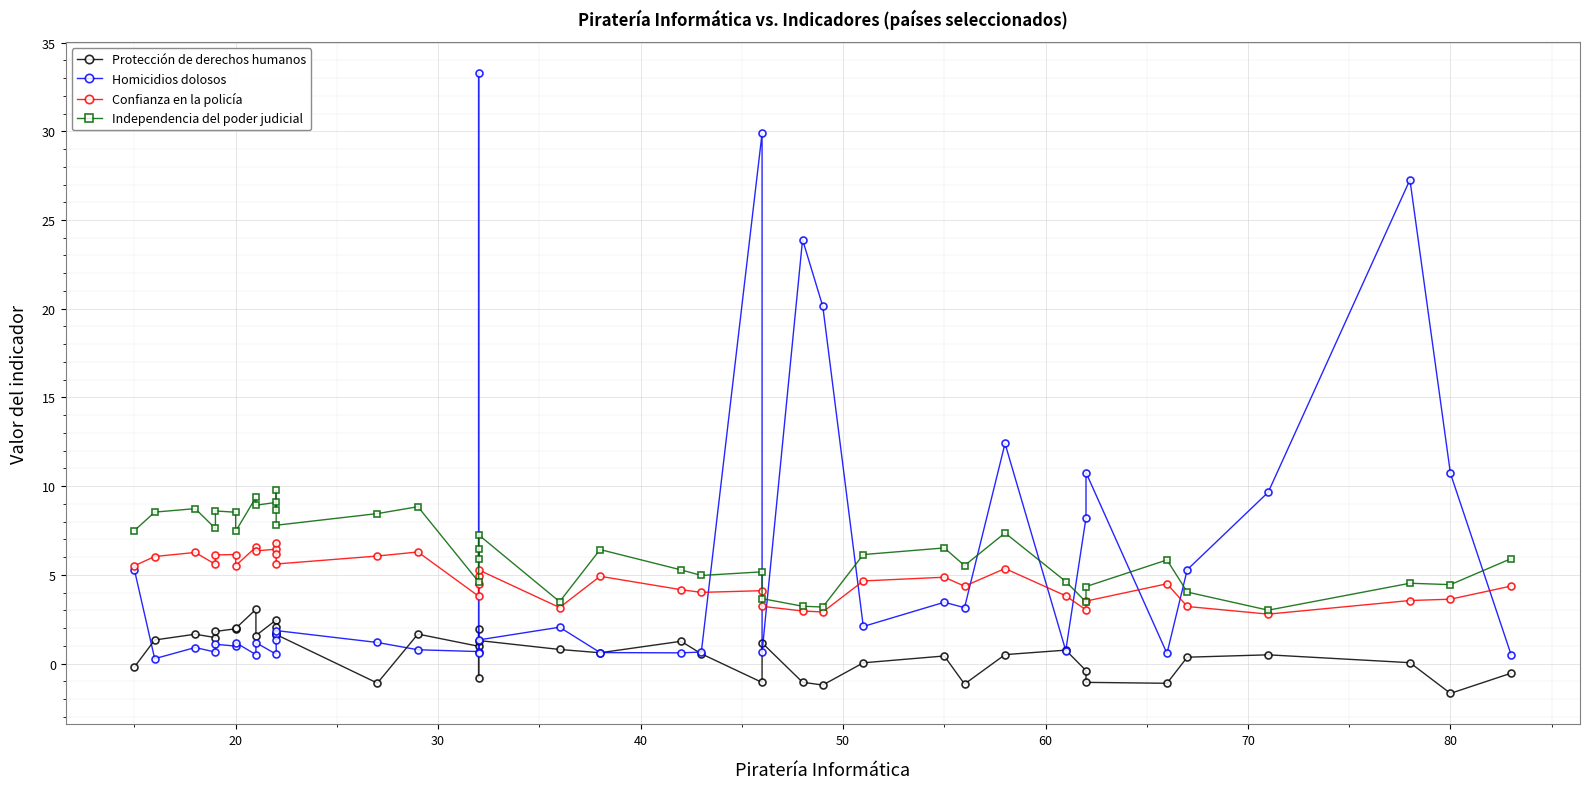

Count the number of data series in this chart.

4